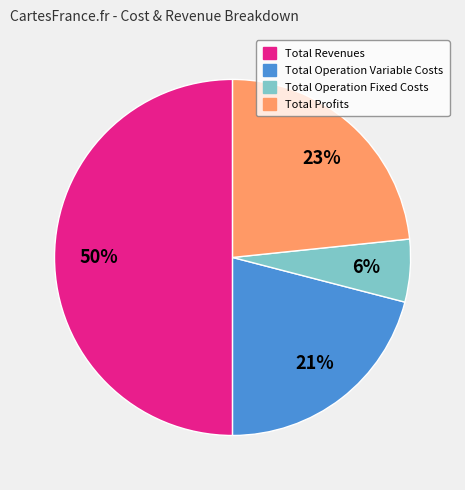

To the nearest percent, what is the difference between the largest and smallest slice percentages?

44%